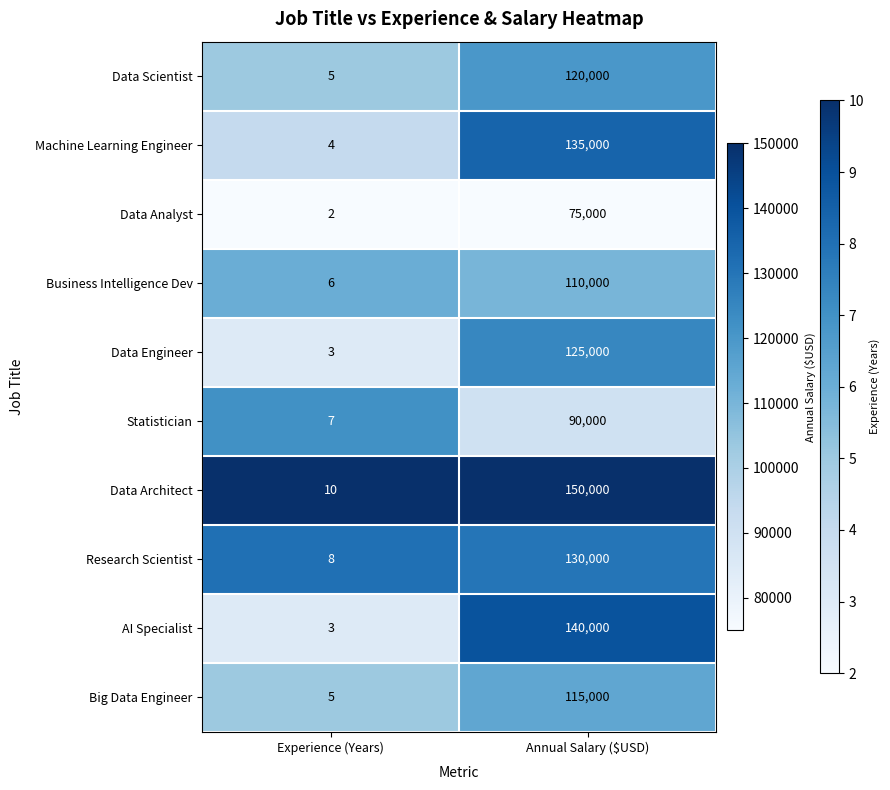

Which series has the largest total across all categories?

Data Architect